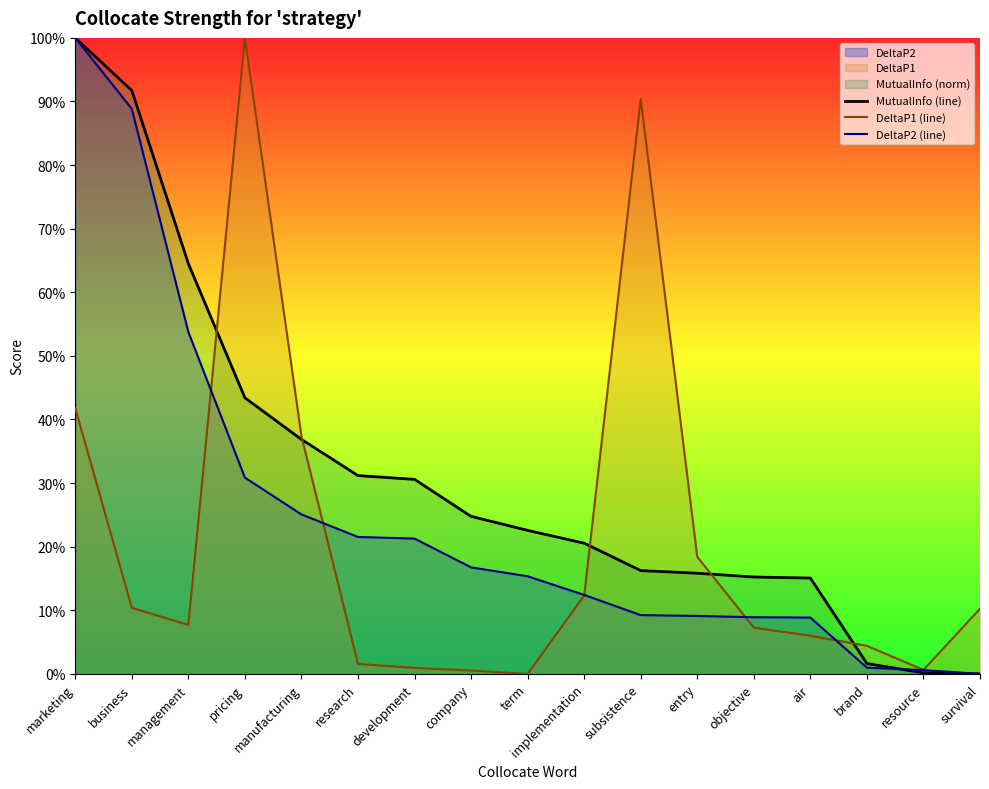

What is the value of the DeltaP2 (line) point at the 13th from the left?

0.1